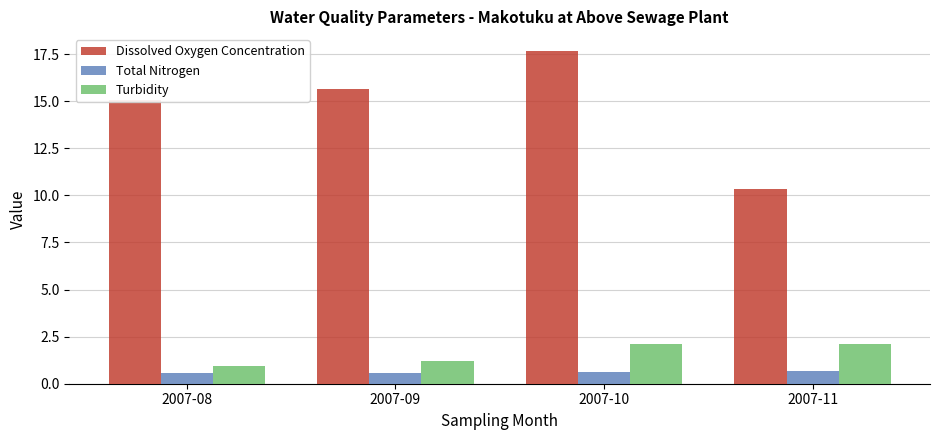

Is it true that Turbidity equals 1.2 at 2007-09?

True